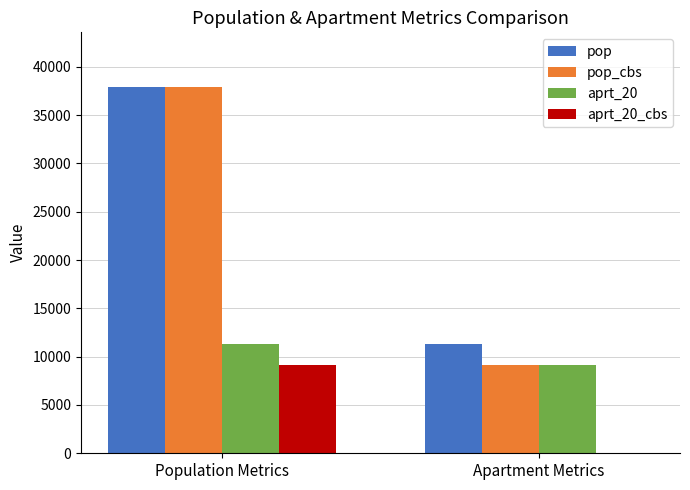

True or false: pop has a value of 15775 at Apartment Metrics.

False